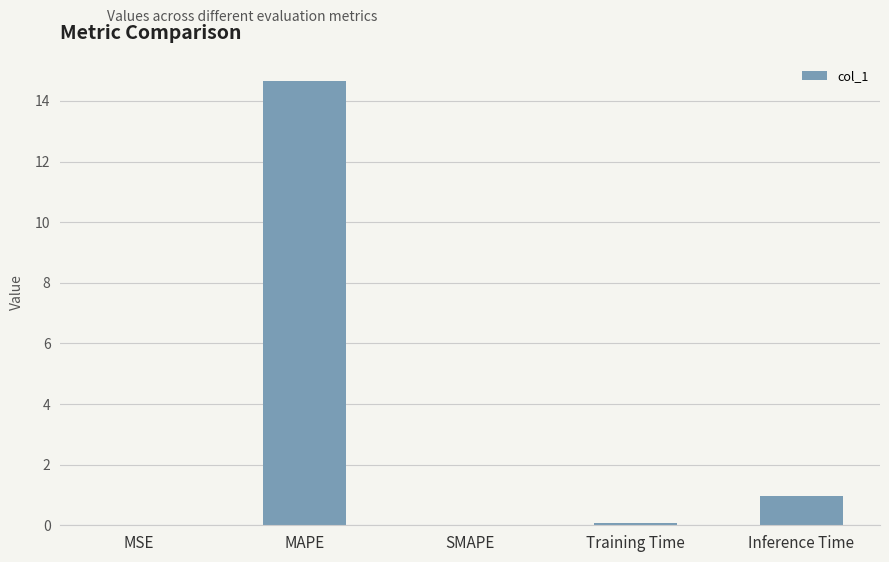

What is the change in value from MAPE to SMAPE?

-14.7